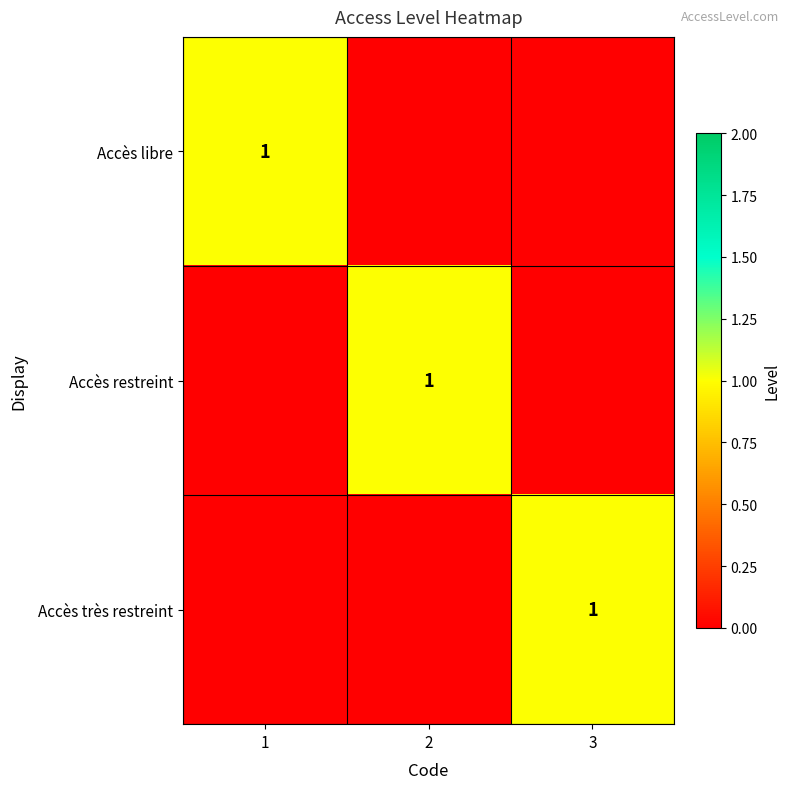

Is it true that Accès très restreint equals 2 at 3?

False